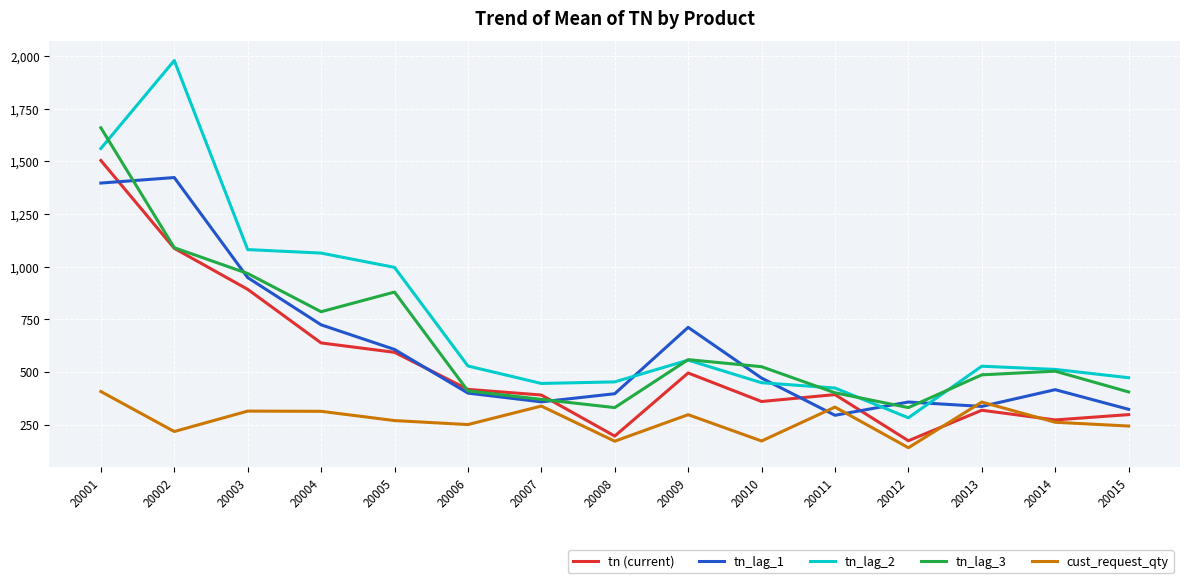

What is the maximum value for cust_request_qty?

407.0